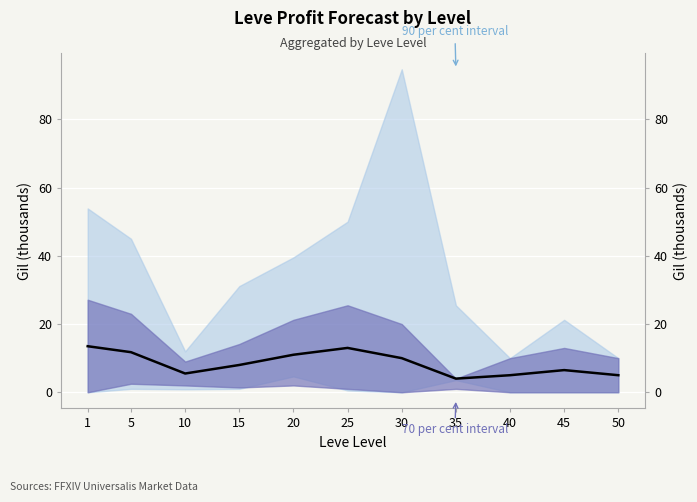

Which has a higher value, 30 or 25?

25